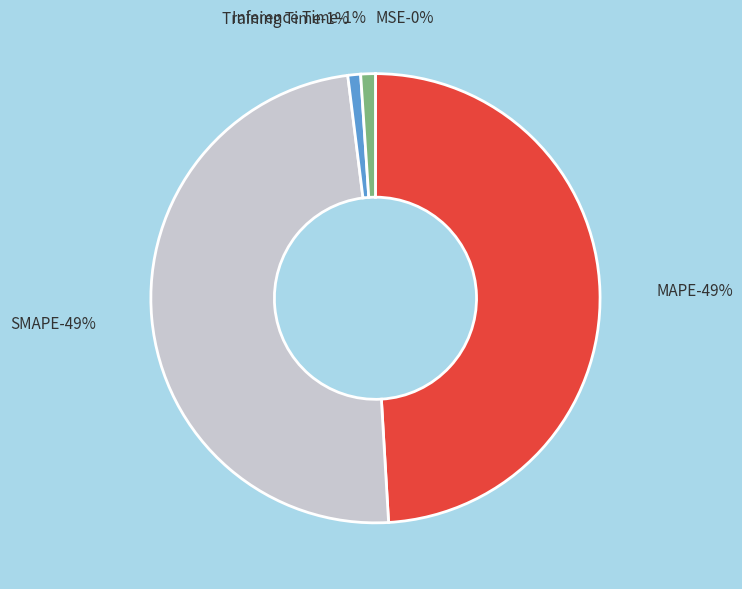

The Training Time slice represents 1% of the pie. True or false?

True